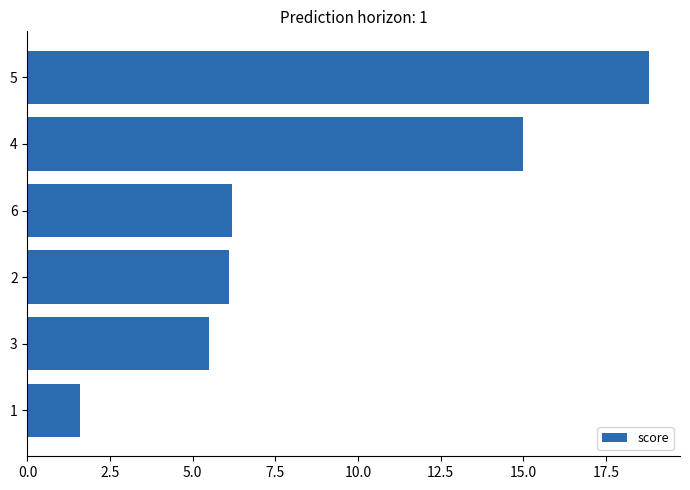

Is it true that the value at 6 is 2.1?

False